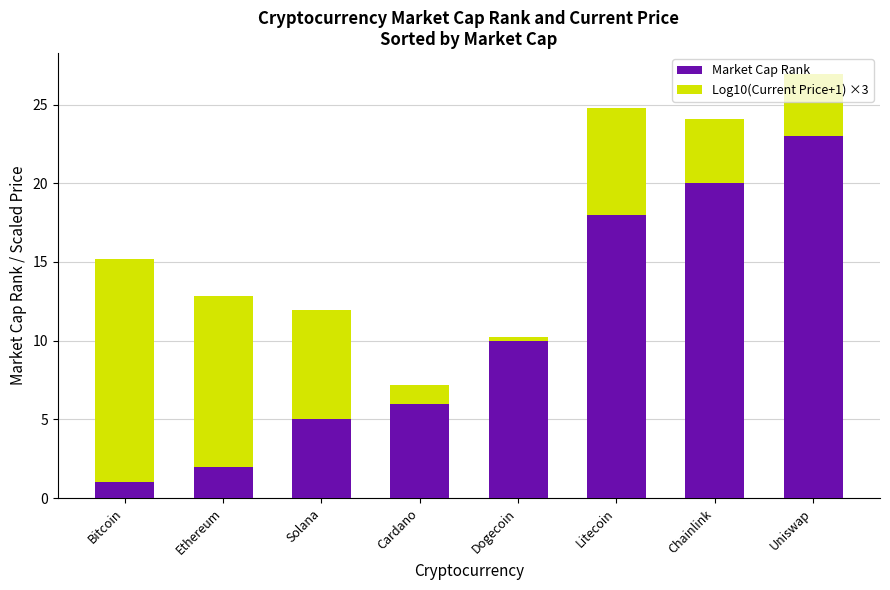

Which category has the lowest value in the Market Cap Rank series?

Bitcoin